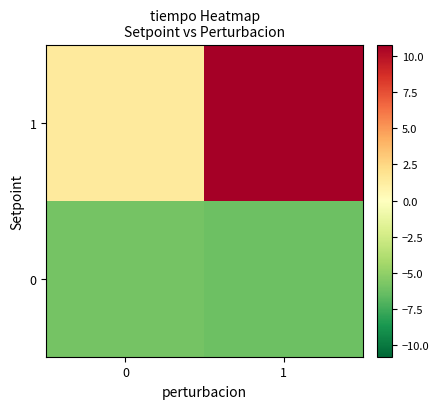

Which series has the largest total across all categories?

row_1